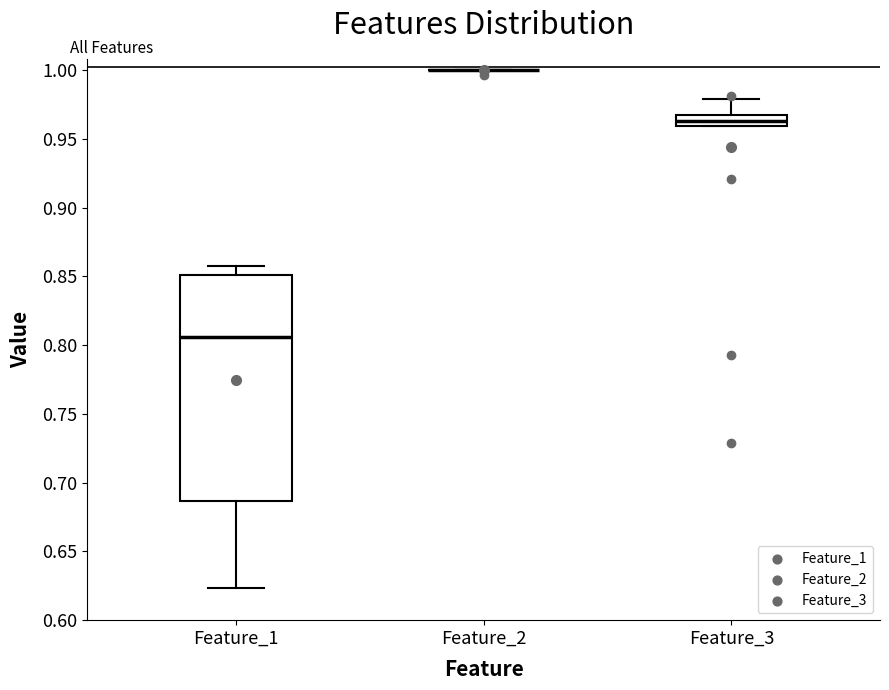

Comparing the boxes themselves (not the whiskers), which one is the tallest?

Feature_1